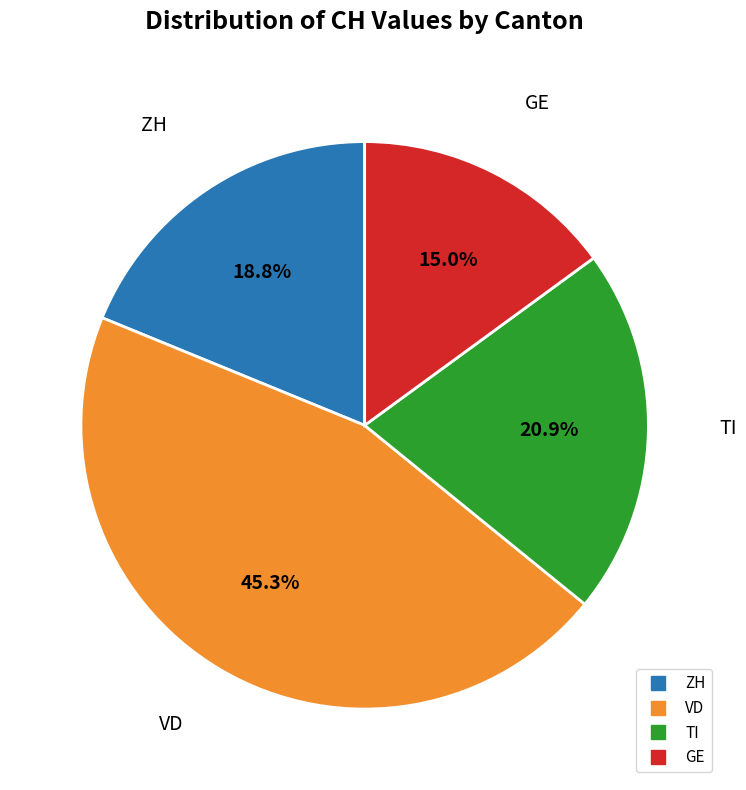

Is there a majority slice in this chart?

No